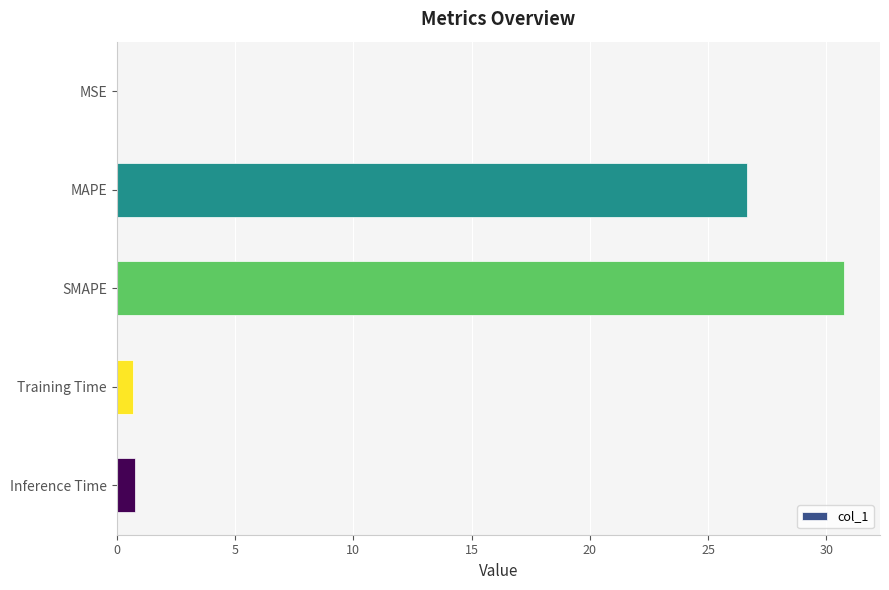

Which category has the highest value across all series?

SMAPE